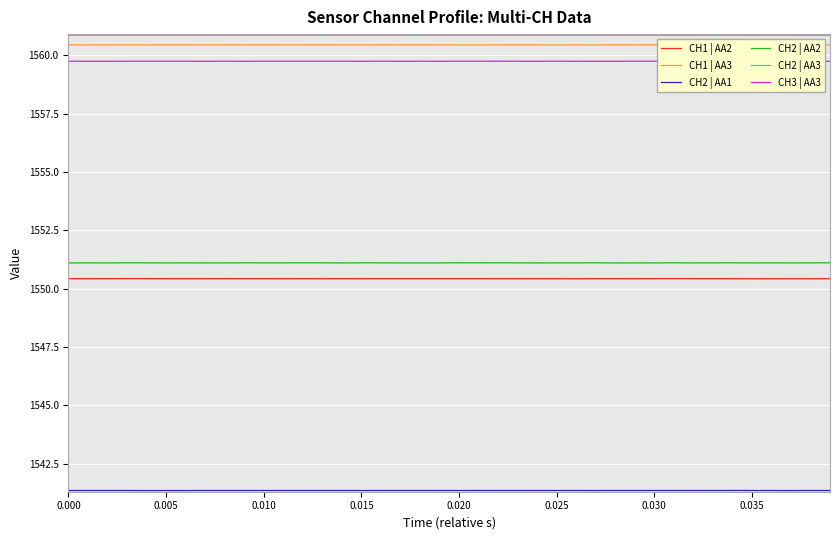

Count the number of data series in this chart.

6